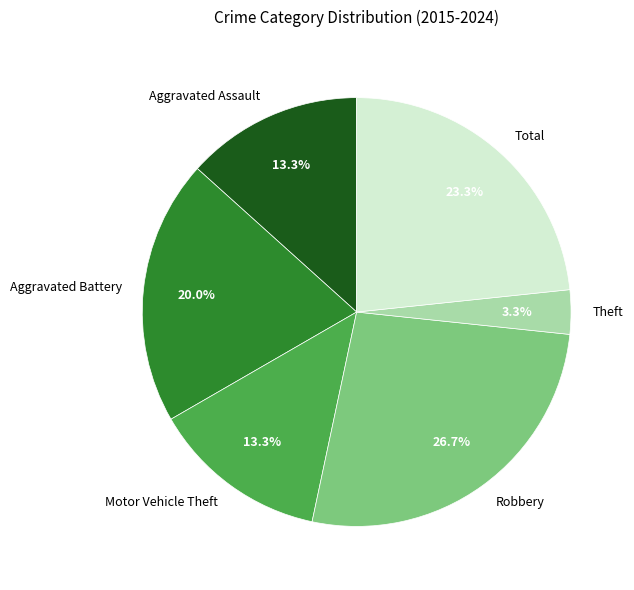

To the nearest percent, what is the combined percentage of Theft and Aggravated Battery?

23%